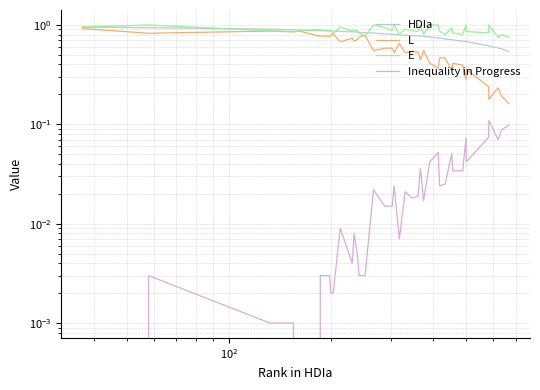

Is the value of E at 32 greater than the value of HDIa at 32?

Yes